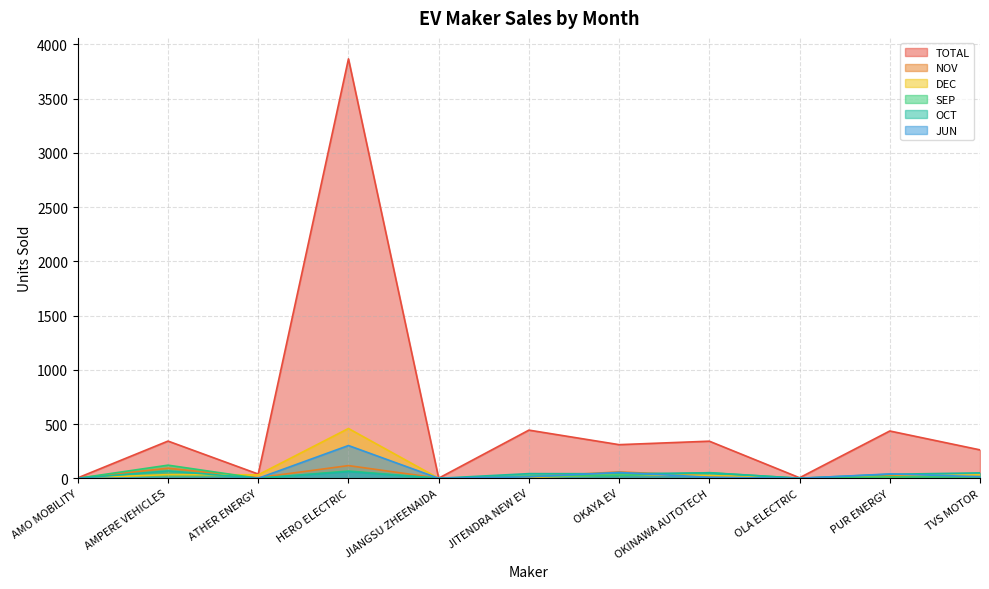

What are all the series names shown in the legend?

TOTAL, NOV, DEC, SEP, OCT, JUN